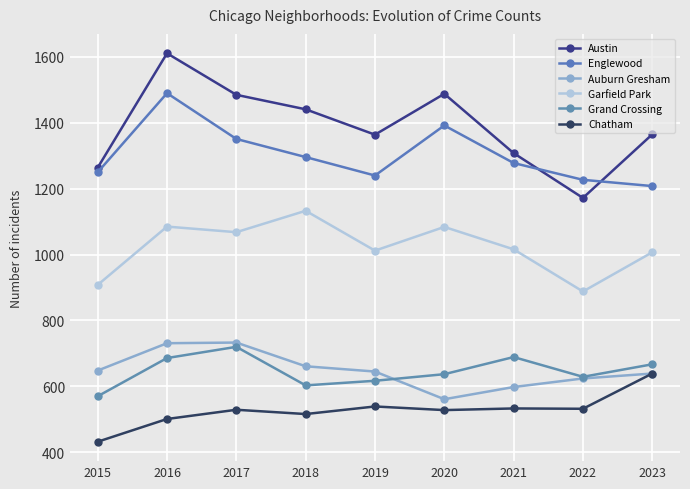

Which series has the widest spread of values?

Austin